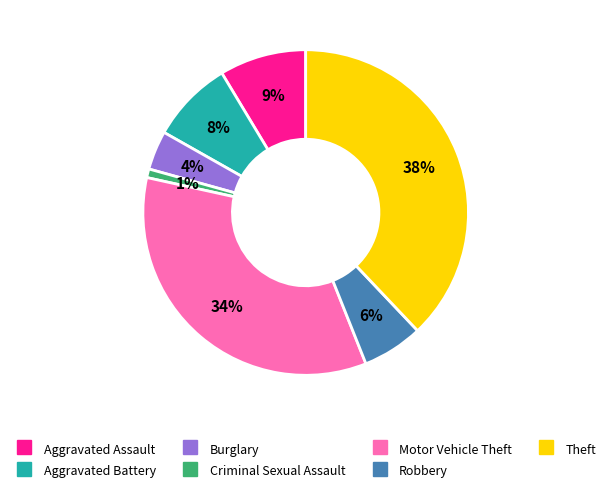

Is it true that Theft is 43% of the pie?

False